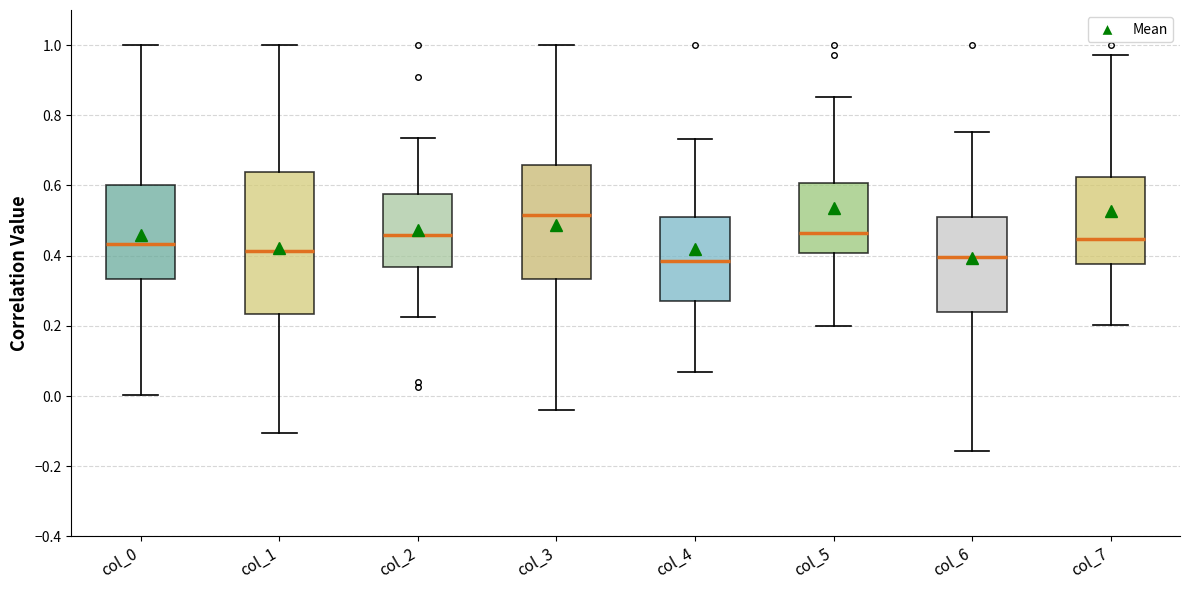

Reading left to right, read every box against the y-axis: the position of its median line, the range the box covers, and the ends of its whiskers. The values are not printed on the chart, so give them approximately, as read against the axis.

col_0: median 0.44, box 0.34 to 0.60, whiskers 0.00 to 1.00
col_1: median 0.42, box 0.24 to 0.64, whiskers -0.10 to 1.00
col_2: median 0.46, box 0.36 to 0.58, whiskers 0.22 to 0.74
col_3: median 0.52, box 0.34 to 0.66, whiskers -0.04 to 1.00
col_4: median 0.38, box 0.26 to 0.50, whiskers 0.06 to 0.74
col_5: median 0.46, box 0.40 to 0.60, whiskers 0.20 to 0.86
col_6: median 0.40, box 0.24 to 0.50, whiskers -0.16 to 0.76
col_7: median 0.44, box 0.38 to 0.62, whiskers 0.20 to 0.98